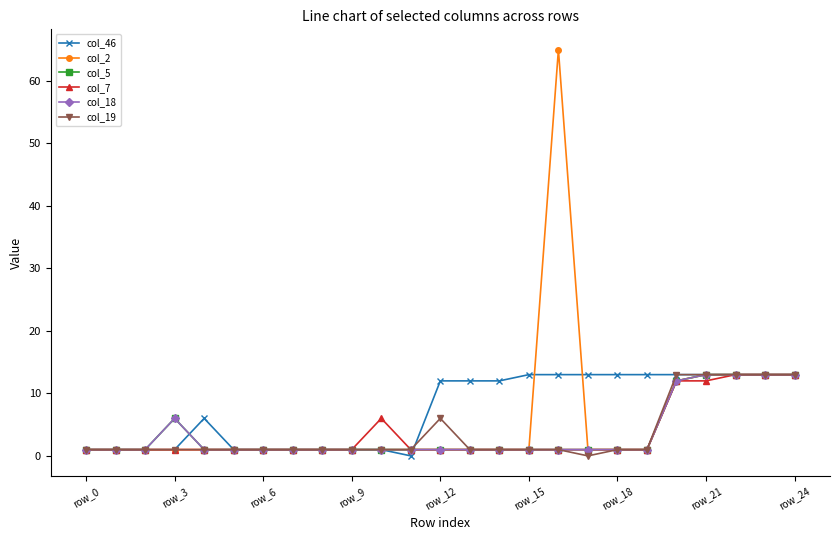

How many interior local valleys does the col_46 series have?

1